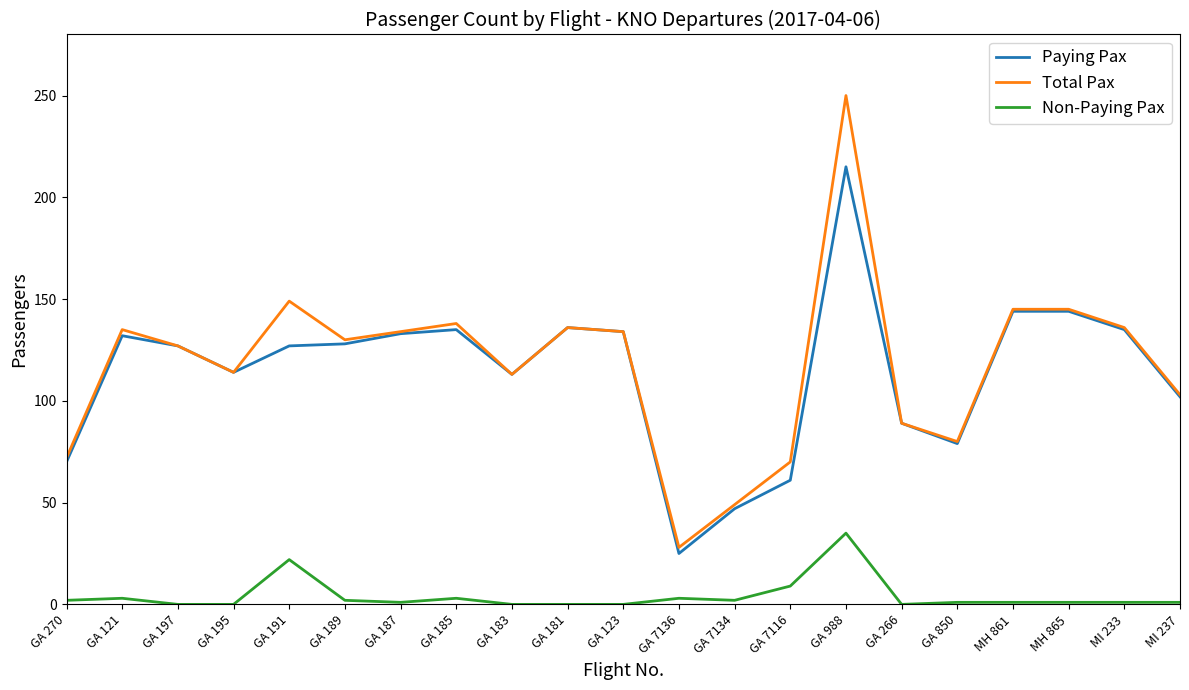

At which category does Paying Pax reach its first local valley?

GA 195